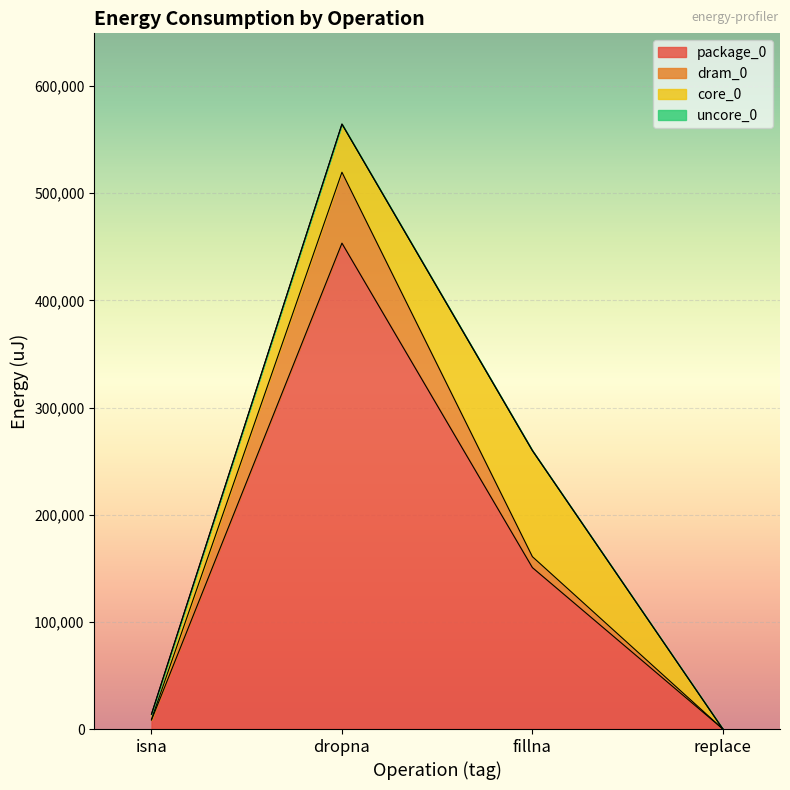

What is the label of the 1st point from the right?

replace